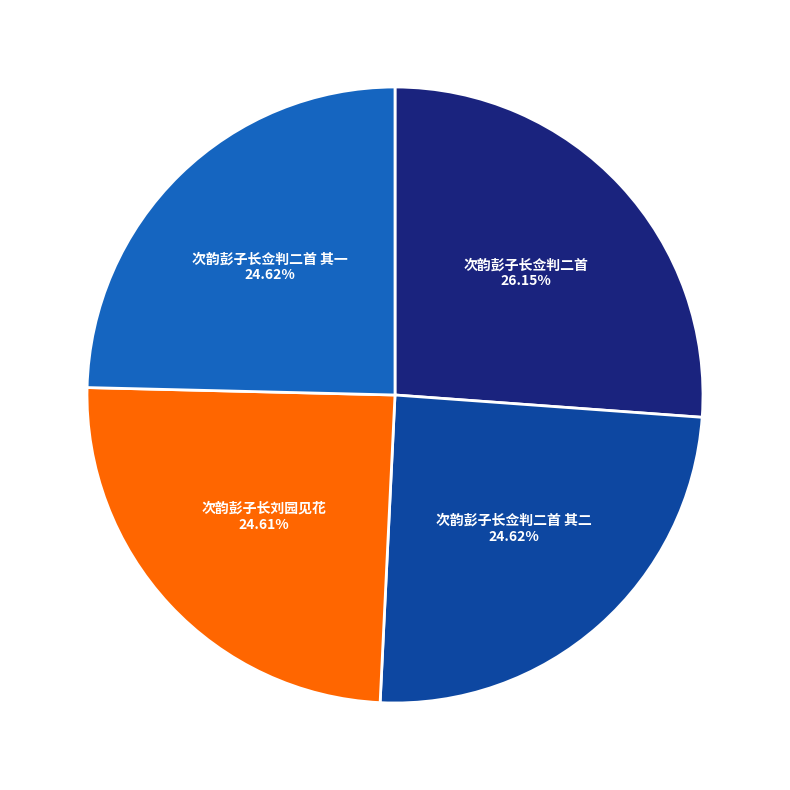

Is there any slice that represents more than half of the pie?

No